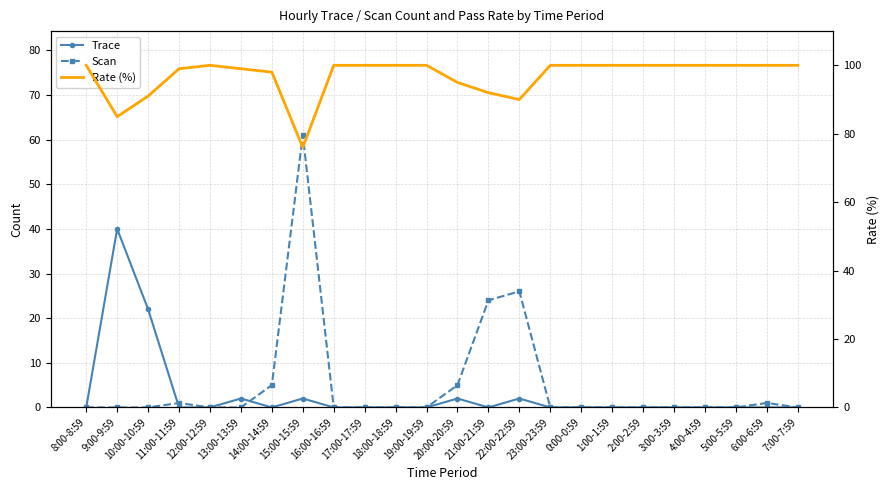

Rank the categories by Scan value from highest to lowest.

15:00-15:59, 22:00-22:59, 21:00-21:59, 14:00-14:59, 20:00-20:59, 11:00-11:59, 6:00-6:59, 8:00-8:59, 9:00-9:59, 10:00-10:59, 12:00-12:59, 13:00-13:59, 16:00-16:59, 17:00-17:59, 18:00-18:59, 19:00-19:59, 23:00-23:59, 0:00-0:59, 1:00-1:59, 2:00-2:59, 3:00-3:59, 4:00-4:59, 5:00-5:59, 7:00-7:59